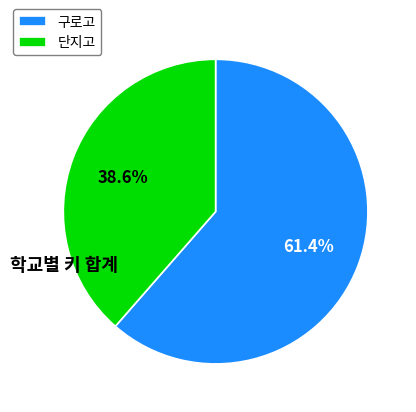

What is the total percentage of 단지고 and 구로고?

100.0%